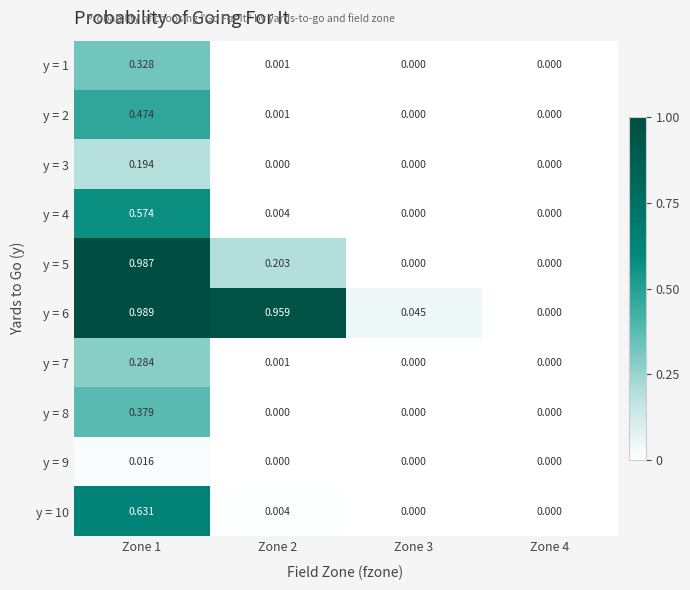

How many data points does each series have?

4